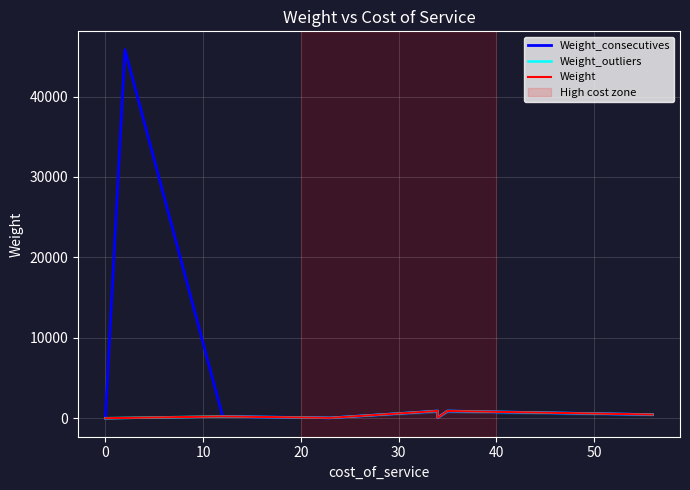

Rank the categories by value from highest to lowest.

2, 34, 35, 56, 12, 34, 23, 0